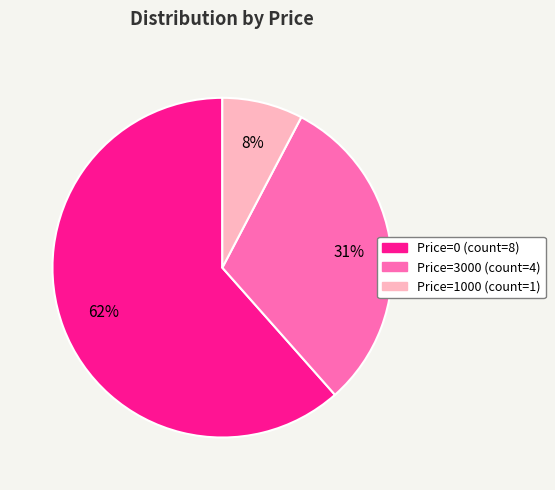

How many segments does this pie chart have?

3